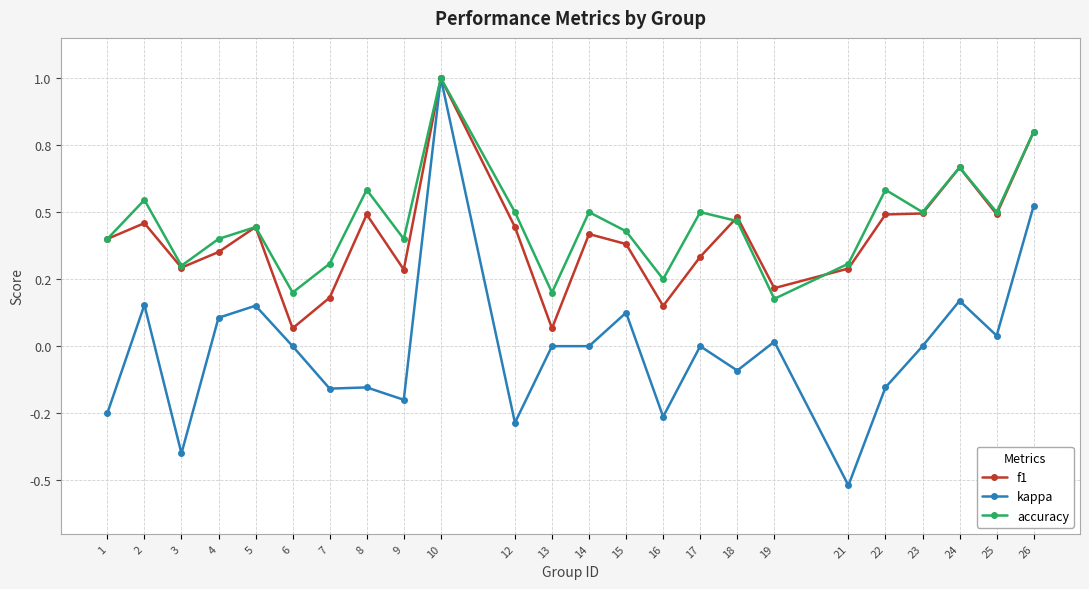

Which series changed the most between 9 and 12?

f1